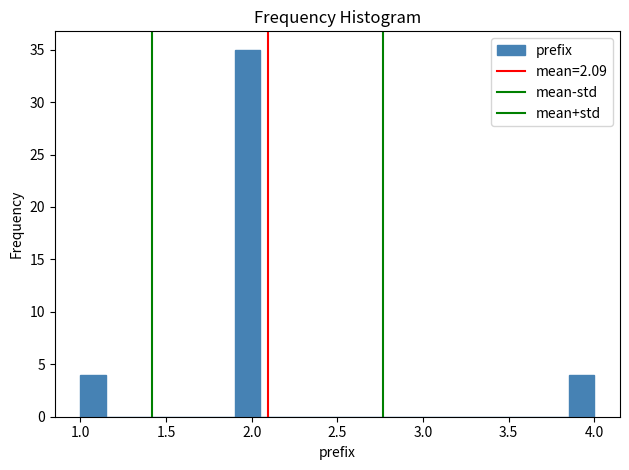

Read against the x-axis, roughly where is the centre of the tallest bar?

2.00